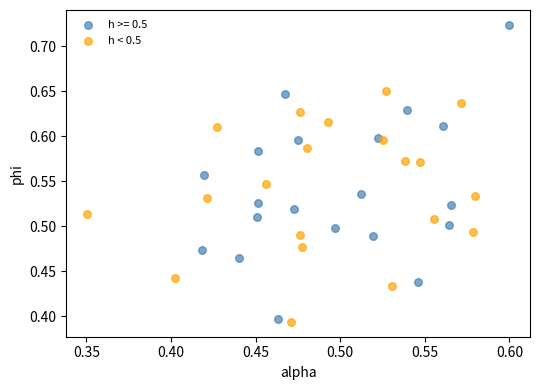

Which series reaches the maximum Y coordinate?

h >= 0.5